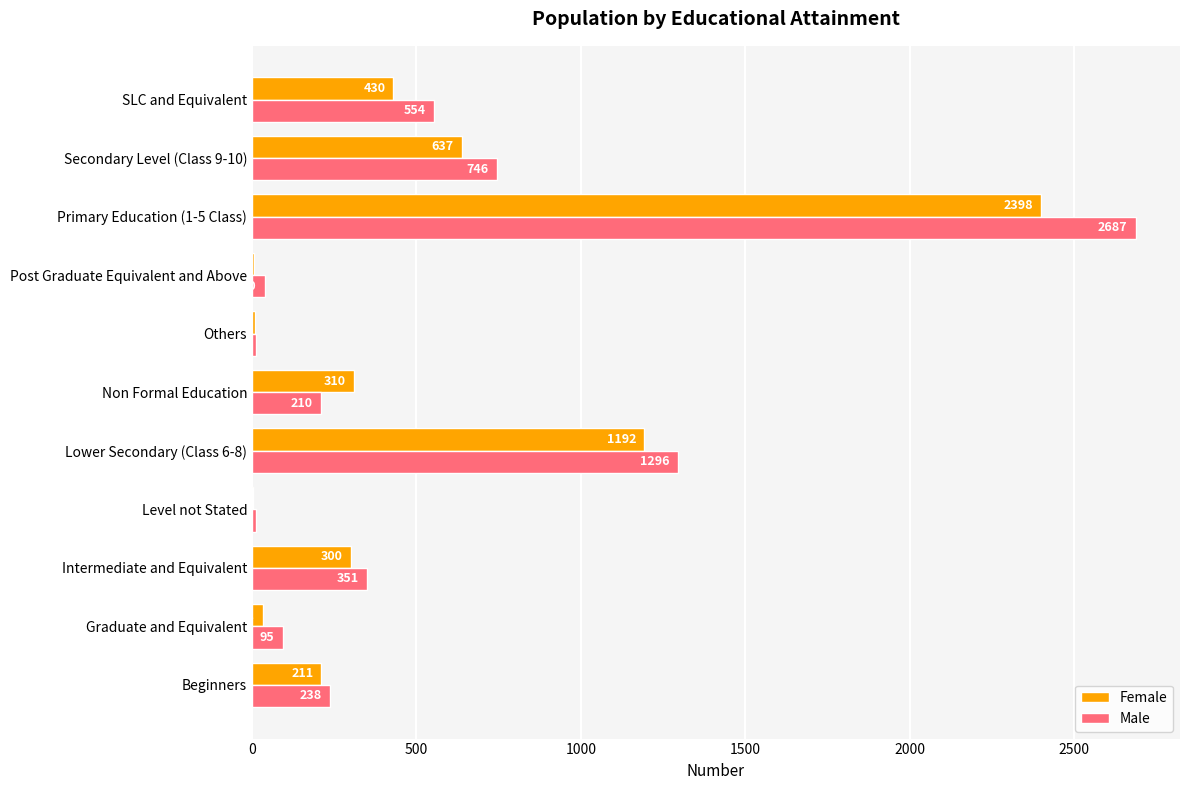

Which series has the largest total across all categories?

Male